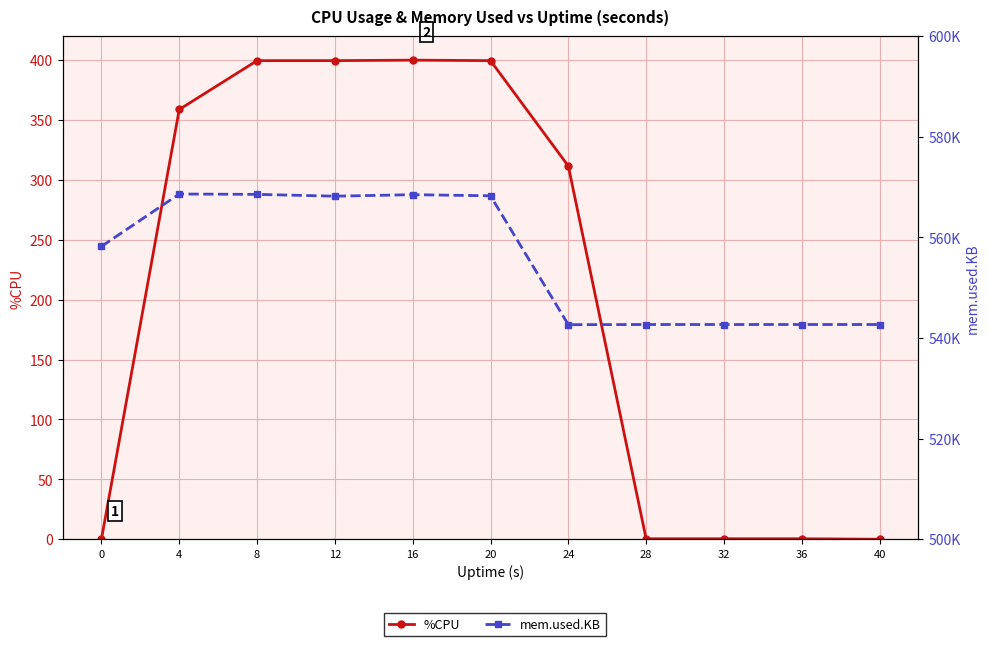

Reading left to right, list all the values displayed in this chart.

%CPU: 0=0.0	4=358.8	8=399.6	12=399.6	16=400.0	20=399.6	24=311.6	28=0.4	32=0.4	36=0.4	40=0.0
mem.used.KB: 0=558212.0	4=568628.0	8=568556.0	12=568196.0	16=568496.0	20=568272.0	24=542652.0	28=542684.0	32=542684.0	36=542684.0	40=542684.0